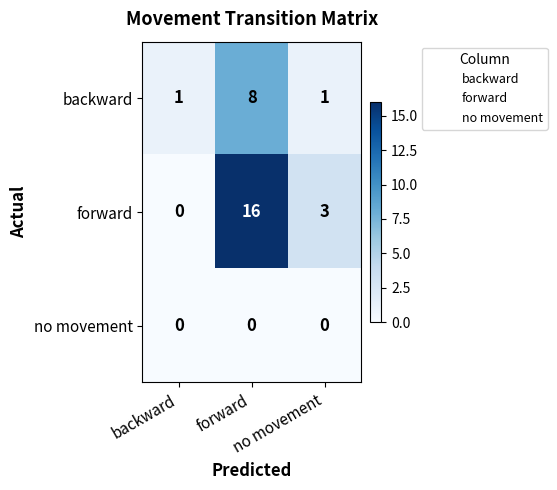

What is the greatest value displayed?

16